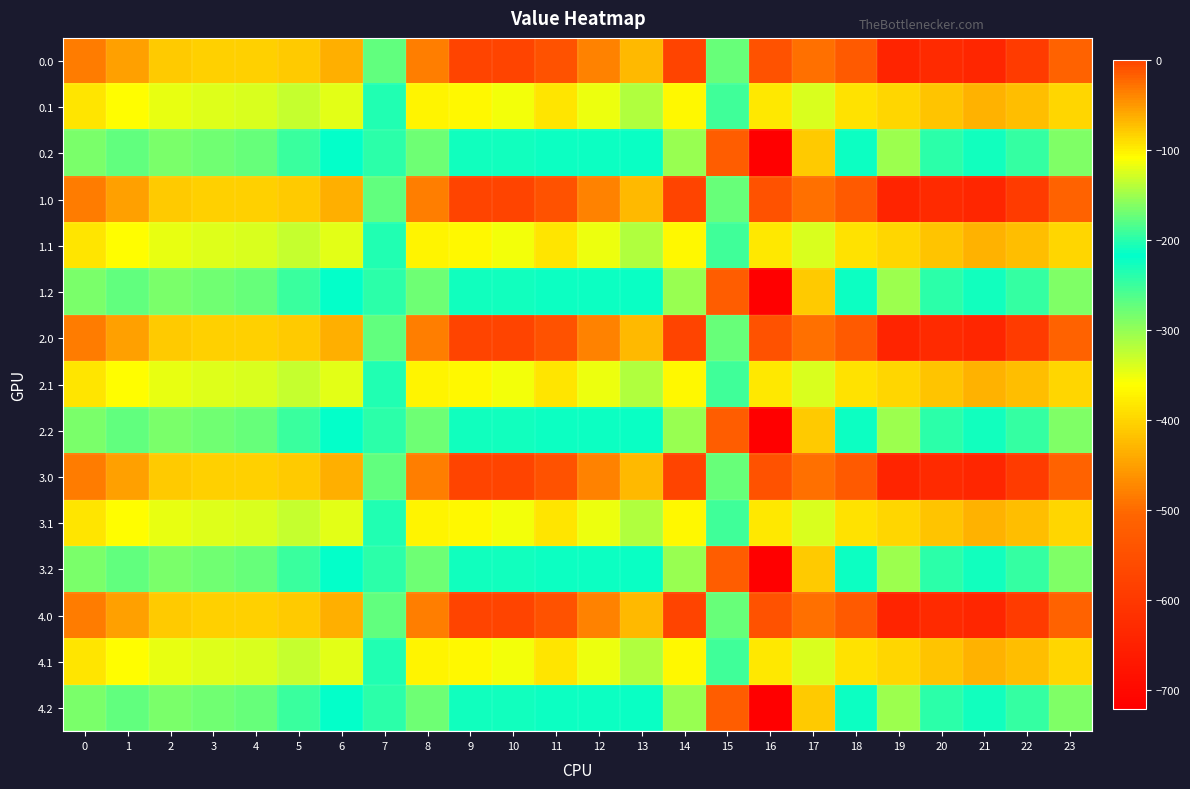

Reading left to right, list all the values displayed in this chart.

0.0: 0=-482.0	1=-449.5	2=-410.3	3=-404.4	4=-404.9	5=-410.8	6=-435.0	7=-270.7	8=-35.0	9=0.0	10=0.0	11=-544.3	12=-477.2	13=-70.2	14=-0.3	15=-172.8	16=-545.4	17=-493.8	18=-529.6	19=-644.5	20=-629.9	21=-638.4	22=-592.3	23=-511.3
0.1: 0=-384.6	1=-361.1	2=-347.9	3=-342.7	4=-339.6	5=-329.5	6=-345.2	7=-234.9	8=-102.3	9=-104.8	10=-114.0	11=-384.7	12=-350.8	13=-141.2	14=-105.5	15=-190.4	16=-380.5	17=-340.1	18=-388.5	19=-399.7	20=-414.5	21=-432.4	22=-419.9	23=-399.4
0.2: 0=-287.1	1=-272.7	2=-285.5	3=-281.0	4=-274.4	5=-248.1	6=-216.4	7=-199.0	8=-169.5	9=-209.6	10=-228.0	11=-225.2	12=-224.3	13=-212.2	14=-301.9	15=-522.2	16=-721.2	17=-409.5	18=-223.1	19=-151.1	20=-199.2	21=-226.4	22=-247.4	23=-287.5
1.0: 0=-482.0	1=-449.5	2=-410.3	3=-404.4	4=-404.9	5=-410.8	6=-435.0	7=-270.7	8=-35.0	9=0.0	10=0.0	11=-544.3	12=-477.2	13=-70.2	14=-0.3	15=-172.8	16=-545.4	17=-493.8	18=-529.6	19=-644.5	20=-629.9	21=-638.4	22=-592.3	23=-511.3
1.1: 0=-384.6	1=-361.1	2=-347.9	3=-342.7	4=-339.6	5=-329.5	6=-345.2	7=-234.9	8=-102.3	9=-104.8	10=-114.0	11=-384.7	12=-350.8	13=-141.2	14=-105.5	15=-190.4	16=-380.5	17=-340.1	18=-388.5	19=-399.7	20=-414.5	21=-432.4	22=-419.9	23=-399.4
1.2: 0=-287.1	1=-272.7	2=-285.5	3=-281.0	4=-274.4	5=-248.1	6=-216.4	7=-199.0	8=-169.5	9=-209.6	10=-228.0	11=-225.2	12=-224.3	13=-212.2	14=-301.9	15=-522.2	16=-721.2	17=-409.5	18=-223.1	19=-151.1	20=-199.2	21=-226.4	22=-247.4	23=-287.5
2.0: 0=-482.0	1=-449.5	2=-410.3	3=-404.4	4=-404.9	5=-410.8	6=-435.0	7=-270.7	8=-35.0	9=0.0	10=0.0	11=-544.3	12=-477.2	13=-70.2	14=-0.3	15=-172.8	16=-545.4	17=-493.8	18=-529.6	19=-644.5	20=-629.9	21=-638.4	22=-592.3	23=-511.3
2.1: 0=-384.6	1=-361.1	2=-347.9	3=-342.7	4=-339.6	5=-329.5	6=-345.2	7=-234.9	8=-102.3	9=-104.8	10=-114.0	11=-384.7	12=-350.8	13=-141.2	14=-105.5	15=-190.4	16=-380.5	17=-340.1	18=-388.5	19=-399.7	20=-414.5	21=-432.4	22=-419.9	23=-399.4
2.2: 0=-287.1	1=-272.7	2=-285.5	3=-281.0	4=-274.4	5=-248.1	6=-216.4	7=-199.0	8=-169.5	9=-209.6	10=-228.0	11=-225.2	12=-224.3	13=-212.2	14=-301.9	15=-522.2	16=-721.2	17=-409.5	18=-223.1	19=-151.1	20=-199.2	21=-226.4	22=-247.4	23=-287.5
3.0: 0=-482.0	1=-449.5	2=-410.3	3=-404.4	4=-404.9	5=-410.8	6=-435.0	7=-270.7	8=-35.0	9=0.0	10=0.0	11=-544.3	12=-477.2	13=-70.2	14=-0.3	15=-172.8	16=-545.4	17=-493.8	18=-529.6	19=-644.5	20=-629.9	21=-638.4	22=-592.3	23=-511.3
3.1: 0=-384.6	1=-361.1	2=-347.9	3=-342.7	4=-339.6	5=-329.5	6=-345.2	7=-234.9	8=-102.3	9=-104.8	10=-114.0	11=-384.7	12=-350.8	13=-141.2	14=-105.5	15=-190.4	16=-380.5	17=-340.1	18=-388.5	19=-399.7	20=-414.5	21=-432.4	22=-419.9	23=-399.4
3.2: 0=-287.1	1=-272.7	2=-285.5	3=-281.0	4=-274.4	5=-248.1	6=-216.4	7=-199.0	8=-169.5	9=-209.6	10=-228.0	11=-225.2	12=-224.3	13=-212.2	14=-301.9	15=-522.2	16=-721.2	17=-409.5	18=-223.1	19=-151.1	20=-199.2	21=-226.4	22=-247.4	23=-287.5
4.0: 0=-482.0	1=-449.5	2=-410.3	3=-404.4	4=-404.9	5=-410.8	6=-435.0	7=-270.7	8=-35.0	9=0.0	10=0.0	11=-544.3	12=-477.2	13=-70.2	14=-0.3	15=-172.8	16=-545.4	17=-493.8	18=-529.6	19=-644.5	20=-629.9	21=-638.4	22=-592.3	23=-511.3
4.1: 0=-384.6	1=-361.1	2=-347.9	3=-342.7	4=-339.6	5=-329.5	6=-345.2	7=-234.9	8=-102.3	9=-104.8	10=-114.0	11=-384.7	12=-350.8	13=-141.2	14=-105.5	15=-190.4	16=-380.5	17=-340.1	18=-388.5	19=-399.7	20=-414.5	21=-432.4	22=-419.9	23=-399.4
4.2: 0=-287.1	1=-272.7	2=-285.5	3=-281.0	4=-274.4	5=-248.1	6=-216.4	7=-199.0	8=-169.5	9=-209.6	10=-228.0	11=-225.2	12=-224.3	13=-212.2	14=-301.9	15=-522.2	16=-721.2	17=-409.5	18=-223.1	19=-151.1	20=-199.2	21=-226.4	22=-247.4	23=-287.5